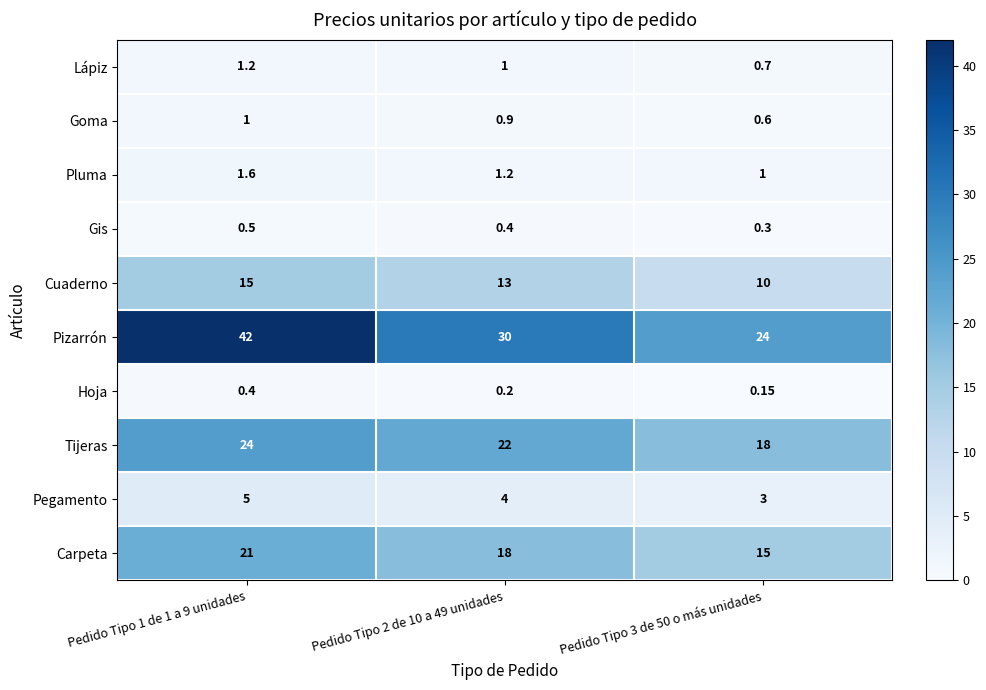

Between Pedido Tipo 1 de 1 a 9 unidades and Pedido Tipo 2 de 10 a 49 unidades, which series saw the biggest shift?

Pizarrón